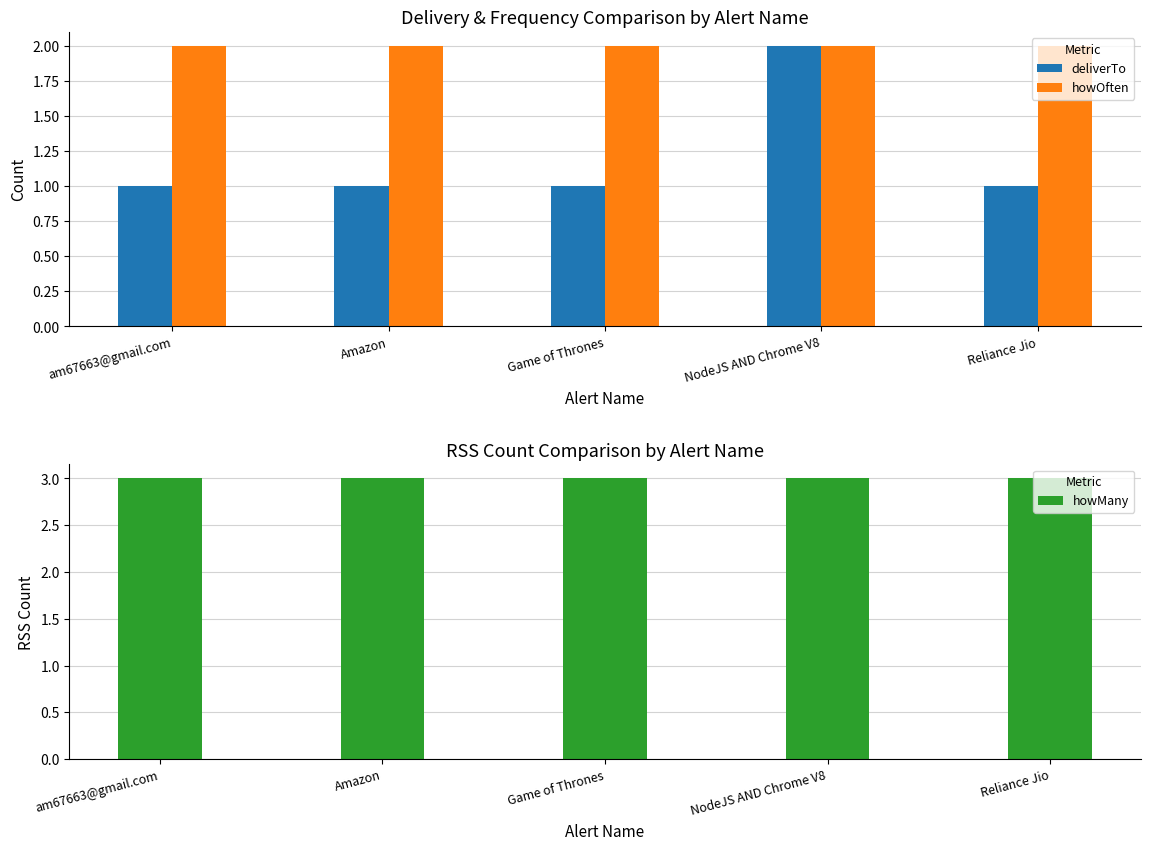

Is it true that howOften equals 0 at Reliance Jio?

False